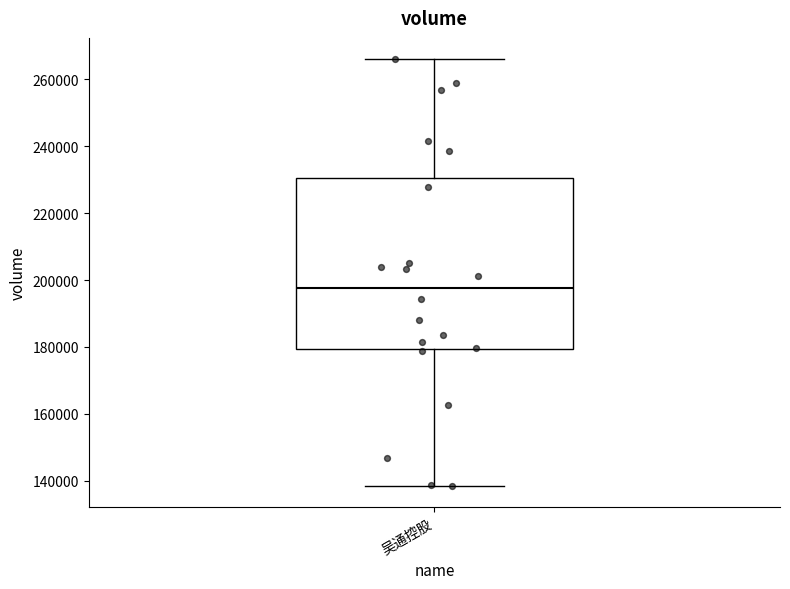

Where does the upper whisker of the box for 吴通控股 end on the y-axis? The values are not printed on the chart, so give them approximately, as read against the axis.

266000